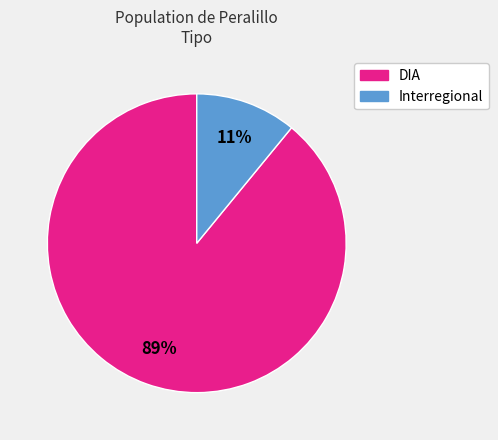

To the nearest percent, what portion does DIA represent?

89%